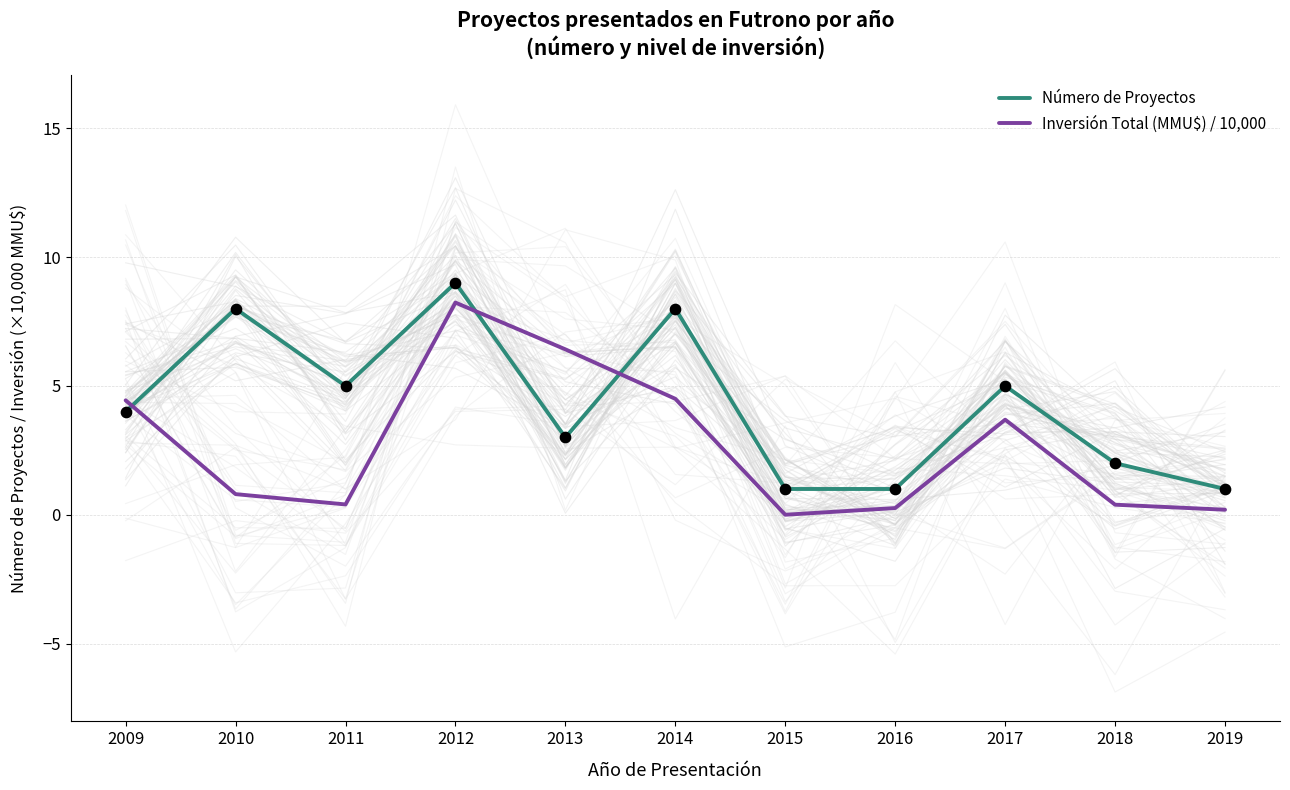

Which series contains the lowest Y value?

Inversión Total (MMU$) / 10,000